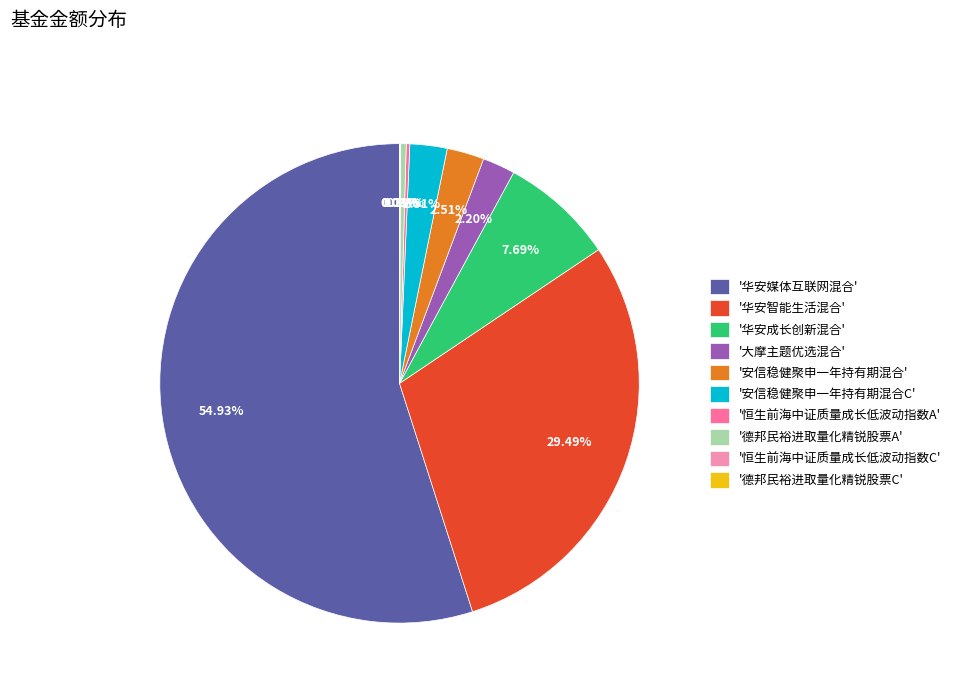

What is the largest slice in the pie chart?

'华安媒体互联网混合'